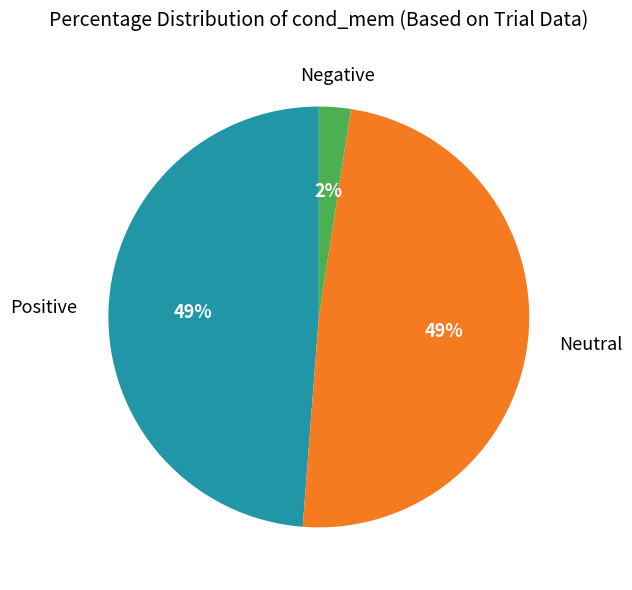

Does any single category account for the majority?

No